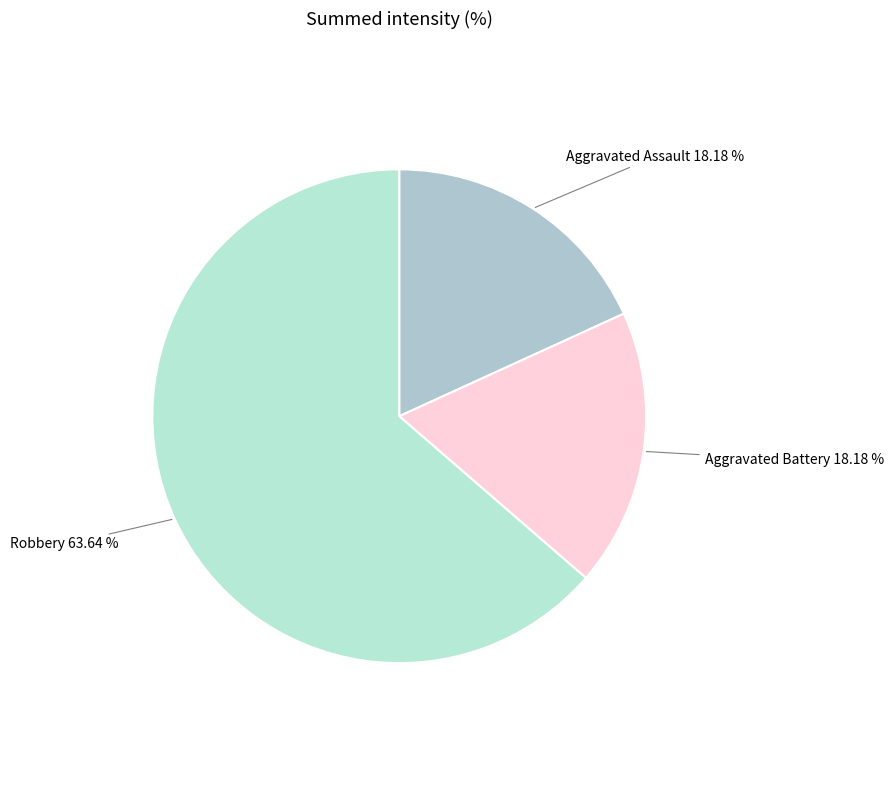

How many segments does this pie chart have?

3